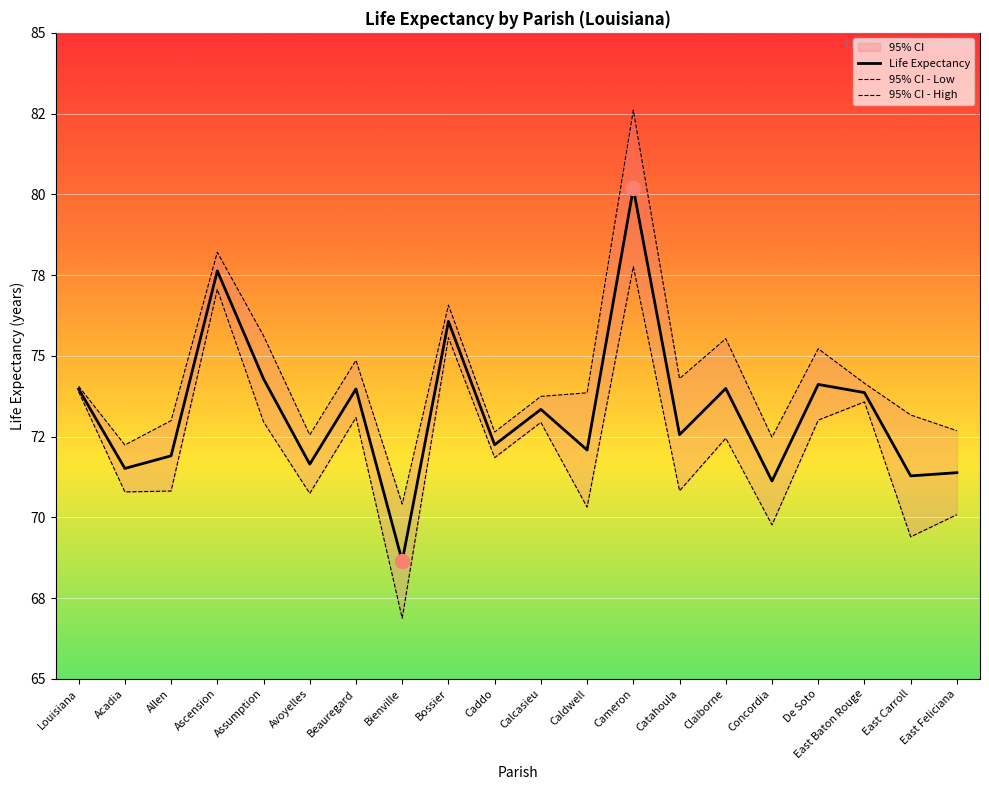

Reading left to right, what are all the values shown in this chart?

Life Expectancy: Louisiana=74.0	Acadia=71.5	Allen=71.9	Ascension=77.6	Assumption=74.3	Avoyelles=71.6	Beauregard=74.0	Bienville=68.6	Bossier=76.1	Caddo=72.2	Calcasieu=73.3	Caldwell=72.1	Cameron=80.2	Catahoula=72.6	Claiborne=74.0	Concordia=71.1	De Soto=74.1	East Baton Rouge=73.9	East Carroll=71.3	East Feliciana=71.4
95% CI - Low: Louisiana=73.9	Acadia=70.8	Allen=70.8	Ascension=77.1	Assumption=73.0	Avoyelles=70.7	Beauregard=73.1	Bienville=66.9	Bossier=75.6	Caddo=71.9	Calcasieu=72.9	Caldwell=70.3	Cameron=77.8	Catahoula=70.8	Claiborne=72.4	Concordia=69.8	De Soto=73.0	East Baton Rouge=73.6	East Carroll=69.4	East Feliciana=70.1
95% CI - High: Louisiana=74.1	Acadia=72.2	Allen=73.0	Ascension=78.2	Assumption=75.6	Avoyelles=72.6	Beauregard=74.9	Bienville=70.4	Bossier=76.6	Caddo=72.6	Calcasieu=73.7	Caldwell=73.9	Cameron=82.6	Catahoula=74.3	Claiborne=75.5	Concordia=72.5	De Soto=75.2	East Baton Rouge=74.2	East Carroll=73.2	East Feliciana=72.7